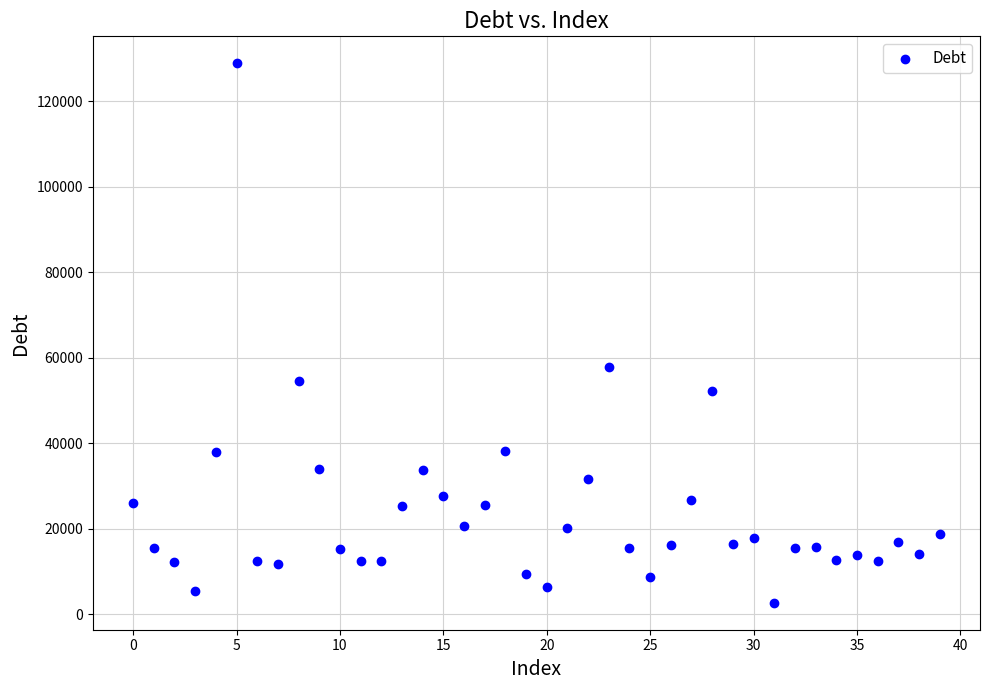

What Y value in the scatter plot is closest to 65771?

57773.7